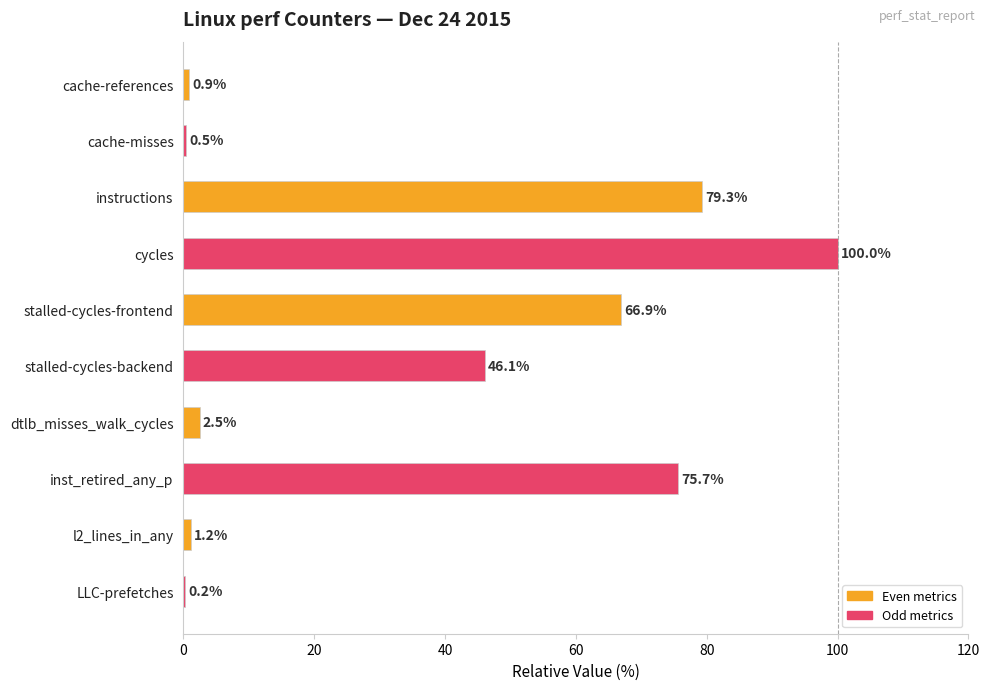

What value does the data have at cache-references?

0.9